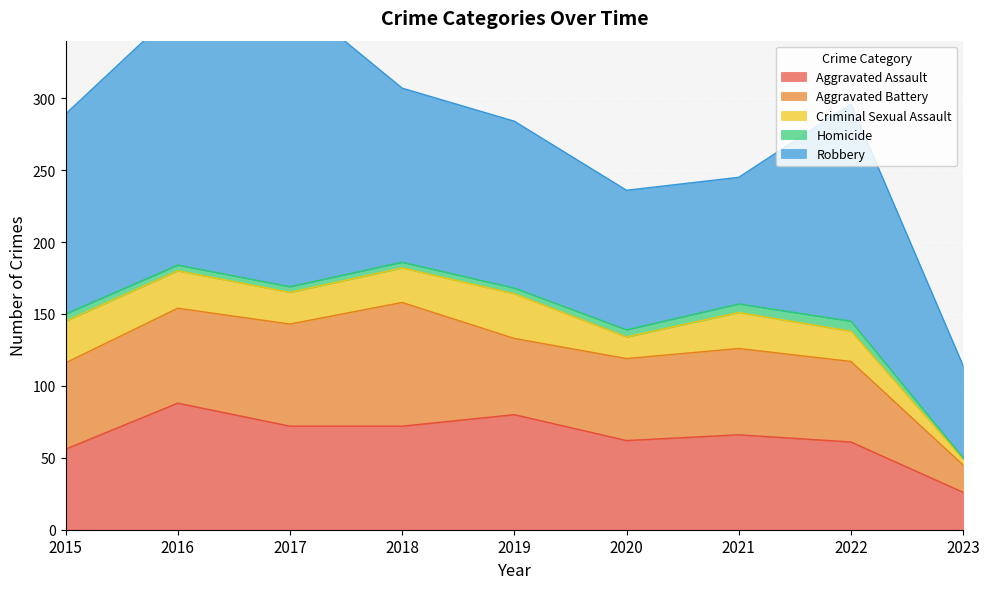

Where does the Robbery series first go above 121?

2015